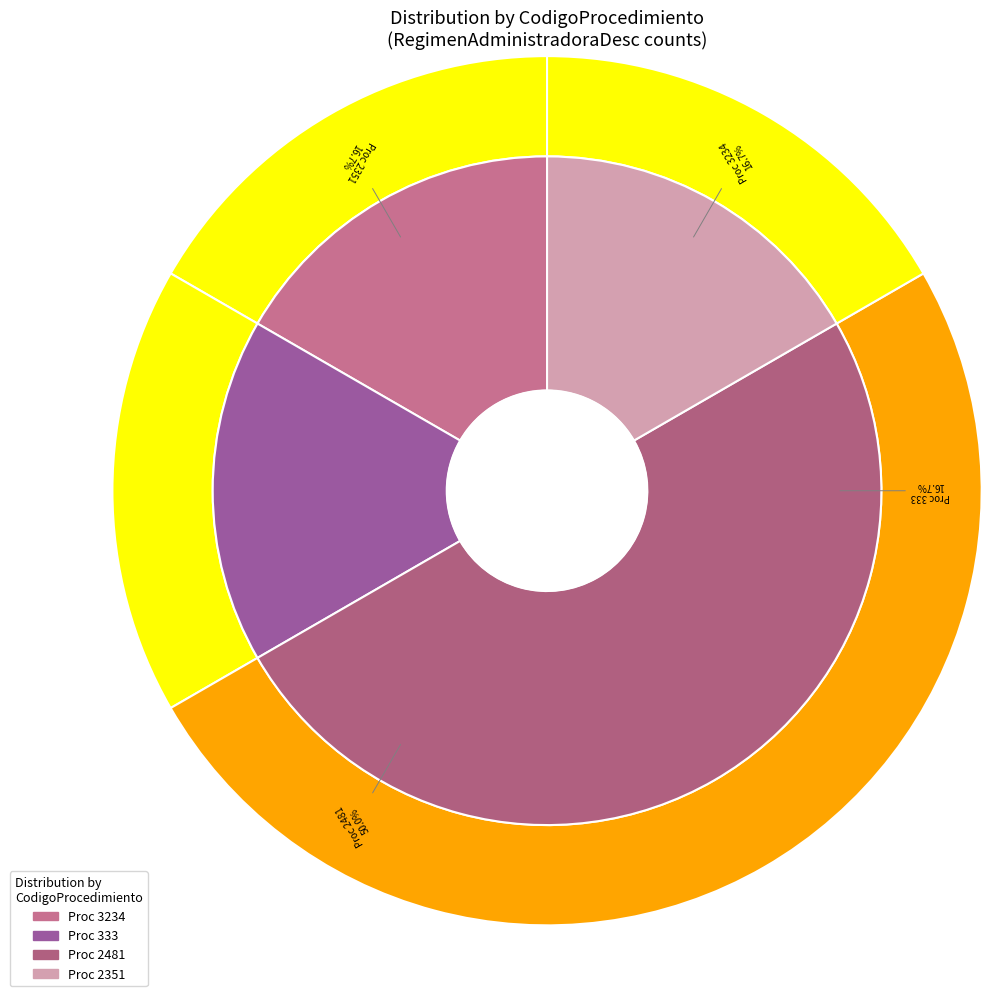

Count the number of slices in the pie.

4